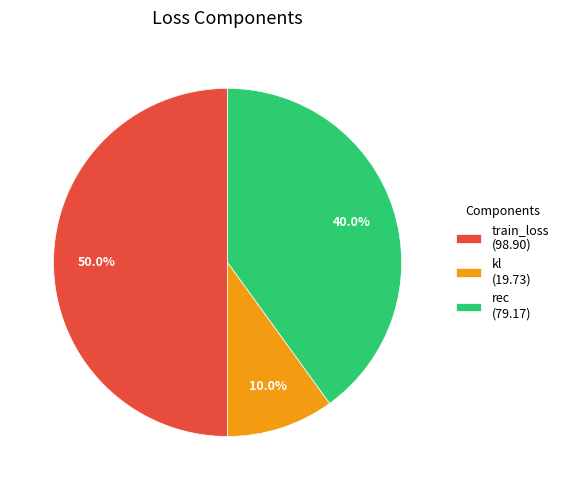

How many segments does this pie chart have?

3